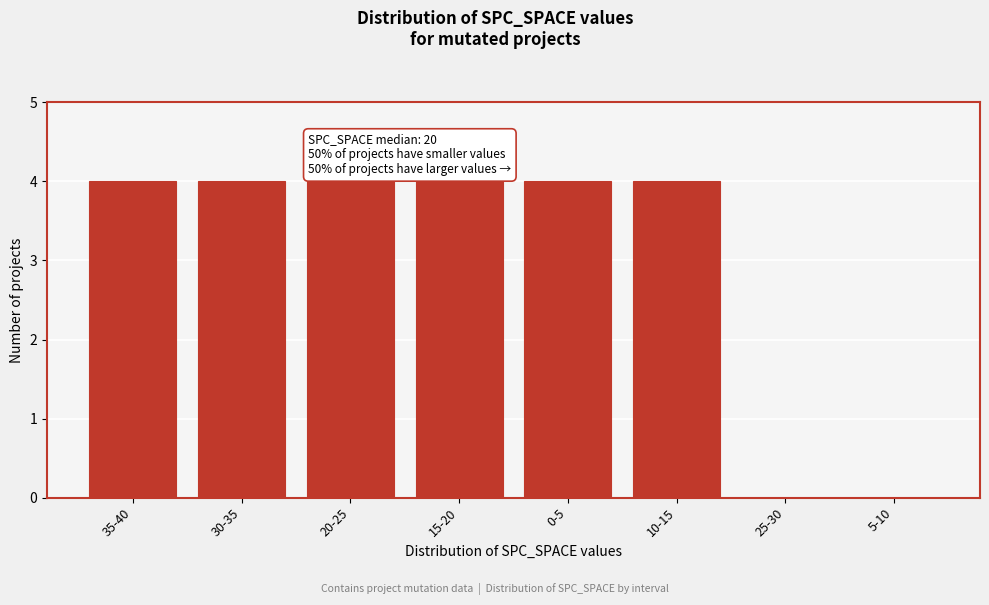

Reading left to right, extract all data points from this chart.

35-40=4	30-35=4	20-25=4	15-20=4	0-5=4	10-15=4	25-30=0	5-10=0